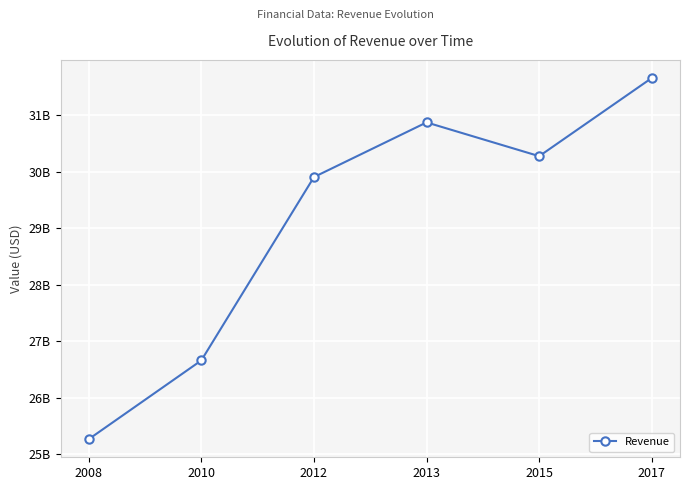

Where is the data nearest to the value 28463000000?

2012